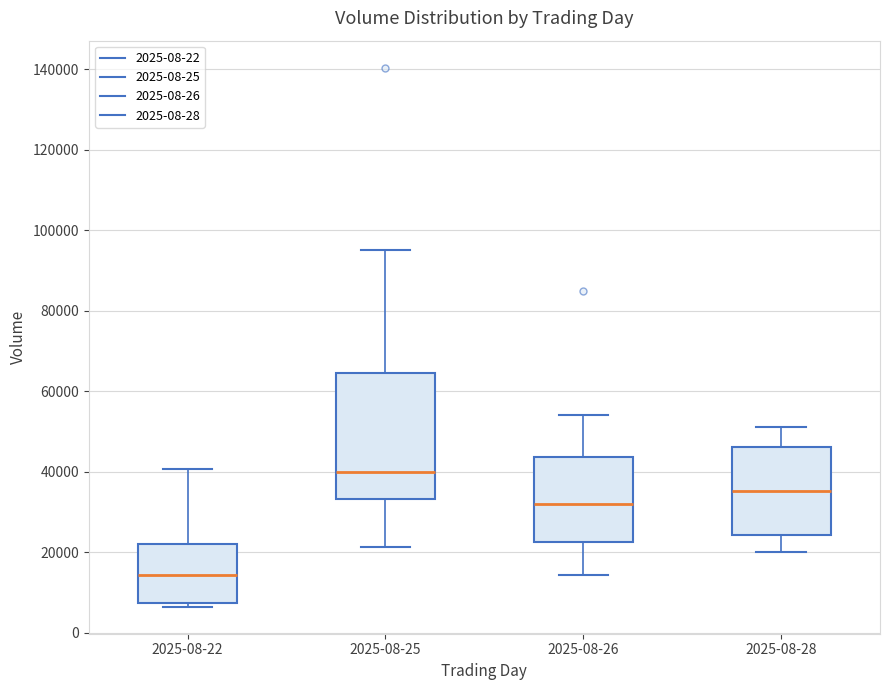

Reading left to right, transcribe this box plot: for each box, give where its median line is, the range the box spans, and where its two whiskers end, as read against the y-axis. The values are not printed on the chart, so give them approximately, as read against the axis.

2025-08-22: median 14000, box 8000 to 22000, whiskers 6000 to 40000
2025-08-25: median 40000, box 34000 to 64000, whiskers 22000 to 96000
2025-08-26: median 32000, box 22000 to 44000, whiskers 14000 to 54000
2025-08-28: median 36000, box 24000 to 46000, whiskers 20000 to 52000